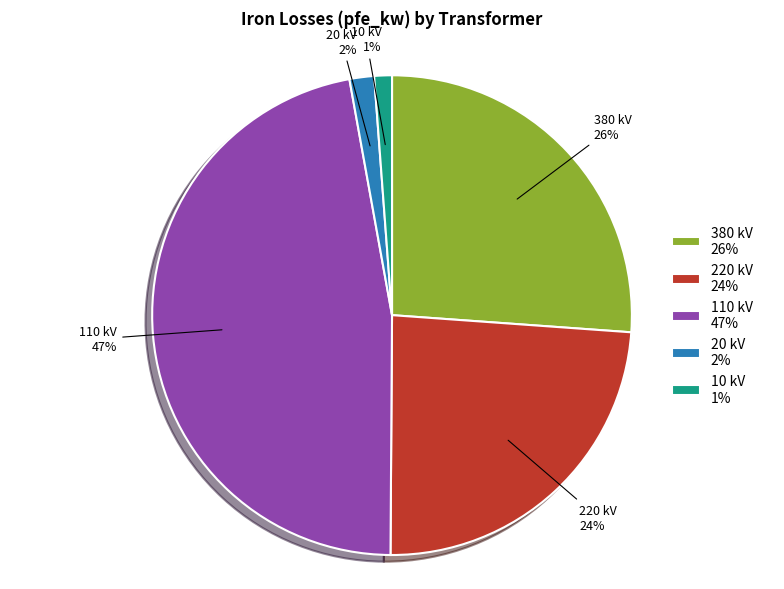

Combined, do 110 kV and 220 kV account for over 50%?

Yes